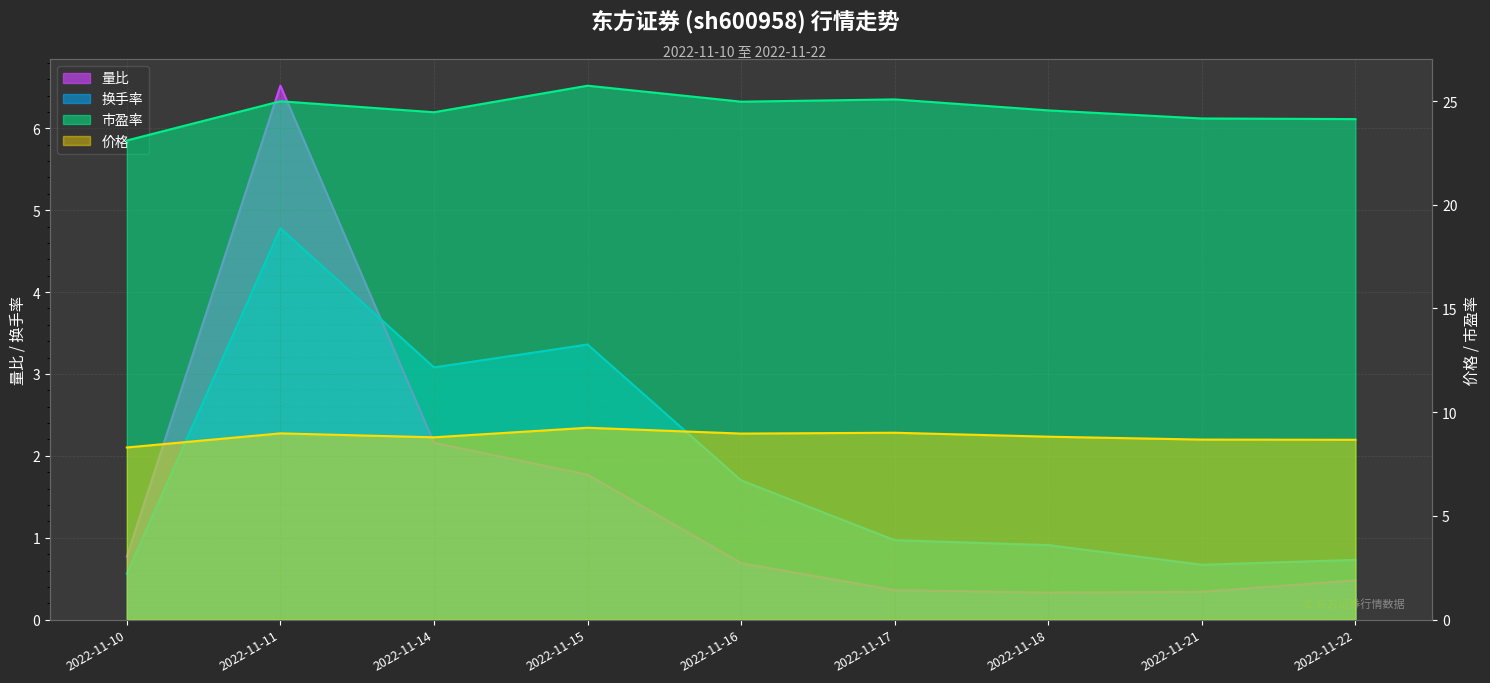

What is the sum of all 市盈率 values?

221.2